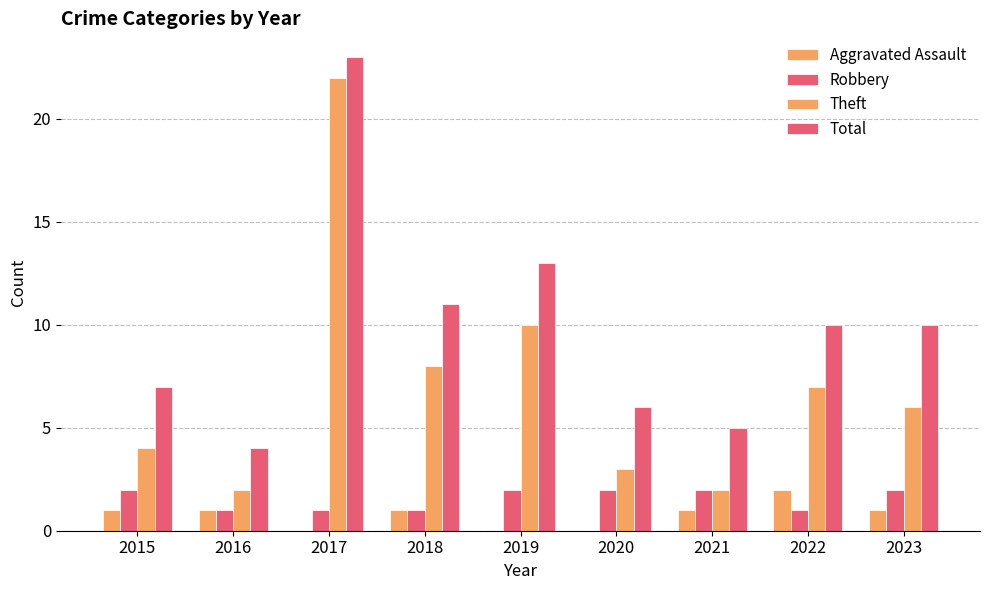

Is it true that Aggravated Assault equals 2 at 2015?

False